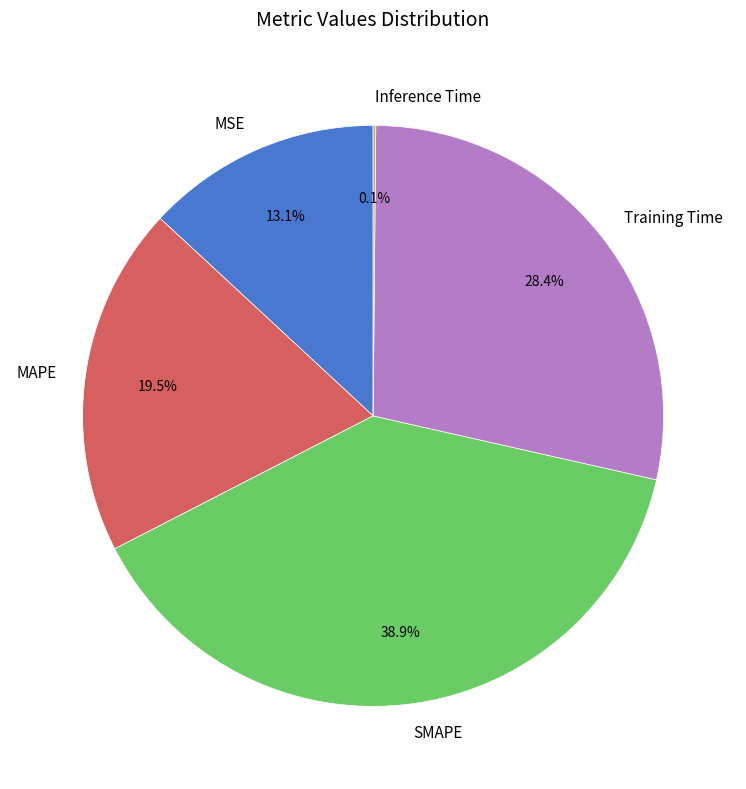

Combined, what portion of the pie is SMAPE and Training Time?

67.3%